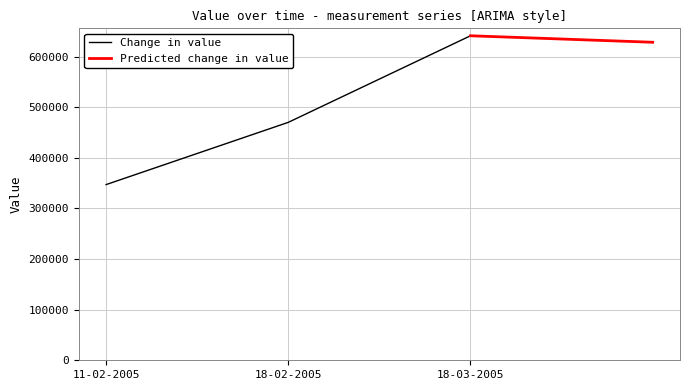

Where is Change in value nearest to the value 494108?

18-02-2005